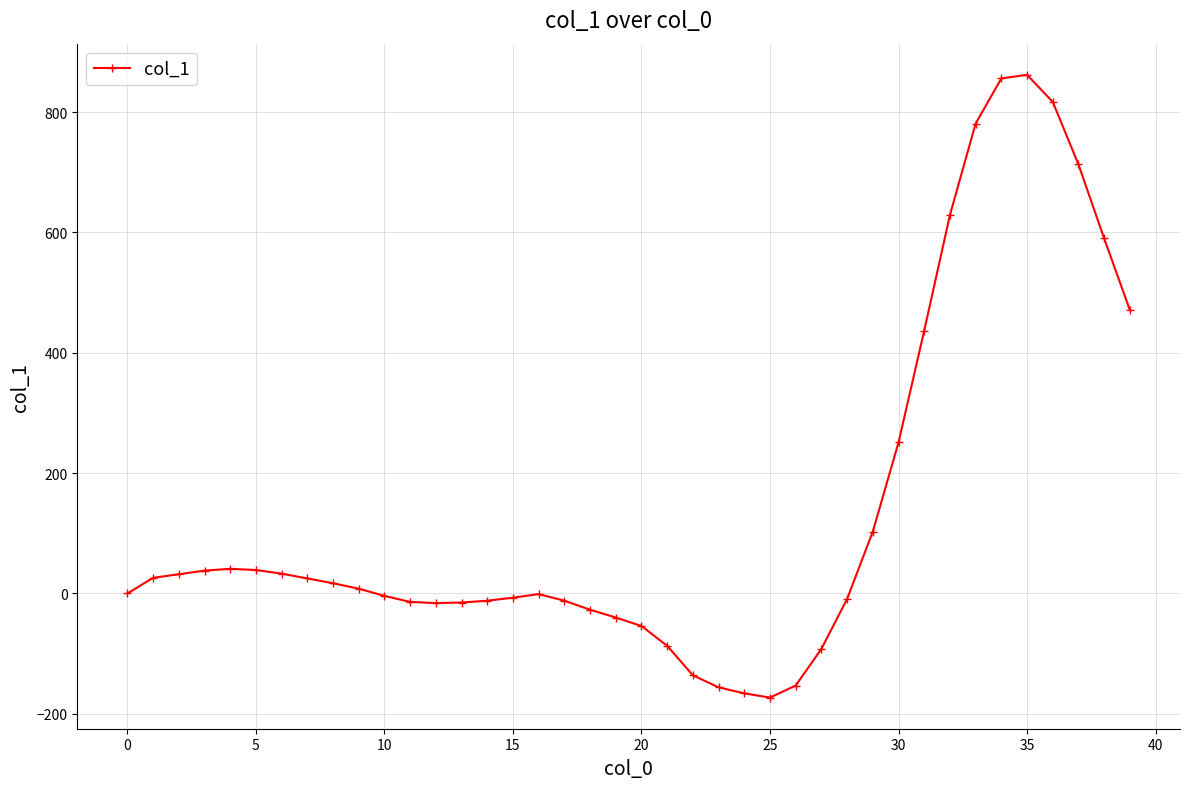

What is the maximum value shown in the chart?

862